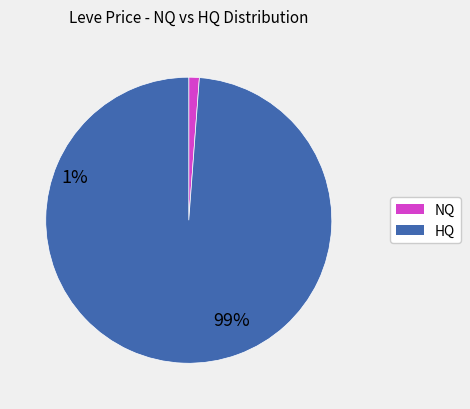

Does any single category account for the majority?

Yes